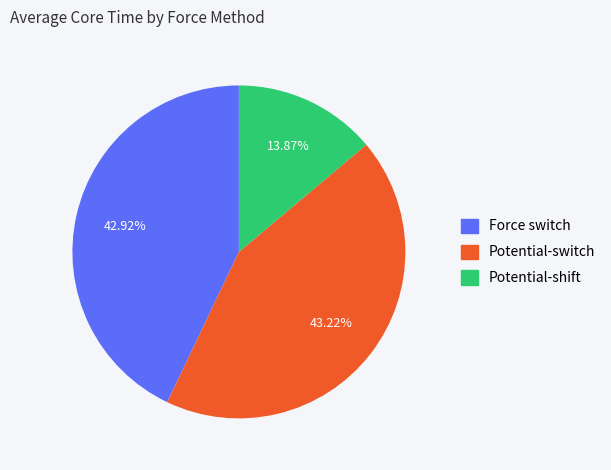

To the nearest percent, what percentage of the pie is Force switch?

43%